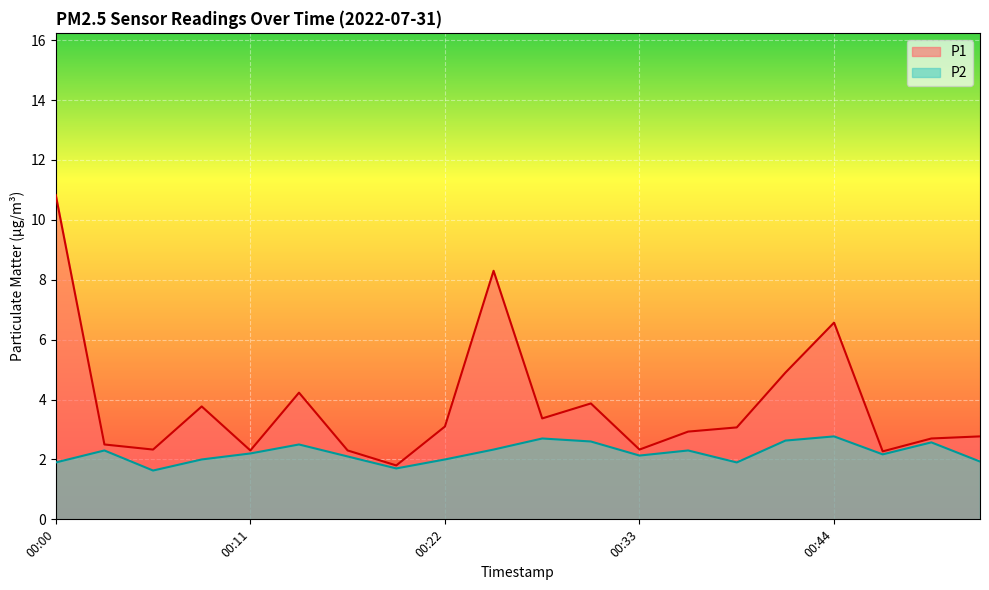

What is the total value across all series at 00:22?

5.1